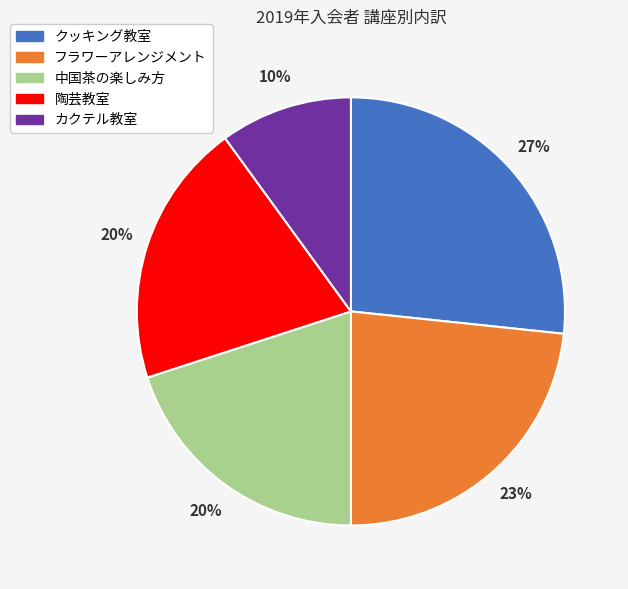

True or false: フラワーアレンジメント accounts for 31% of the total.

False